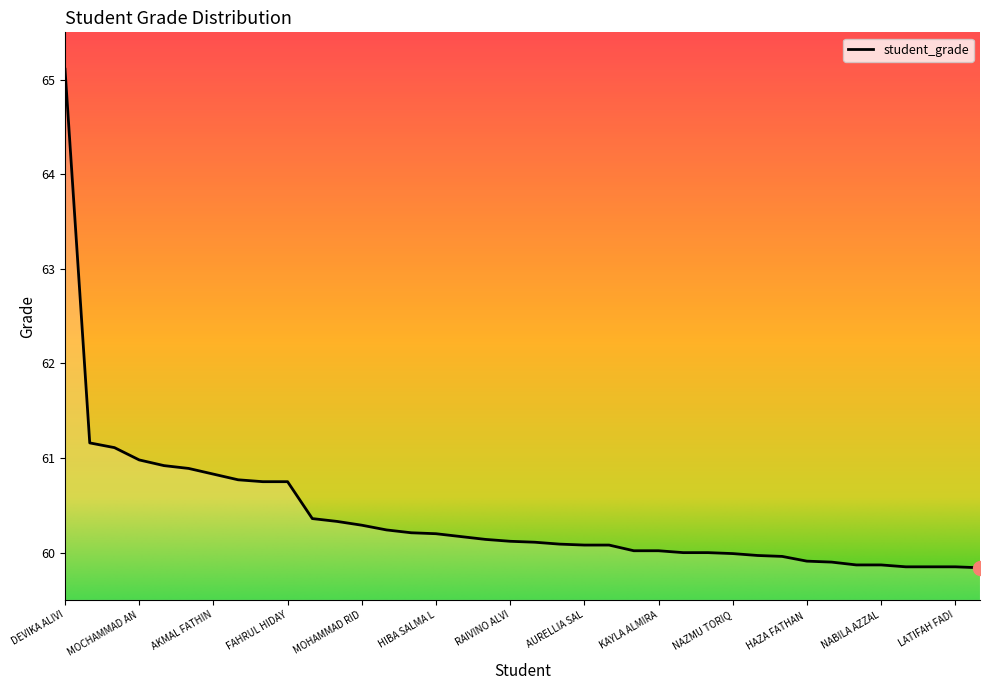

What is the difference between the maximum and minimum values?

5.3